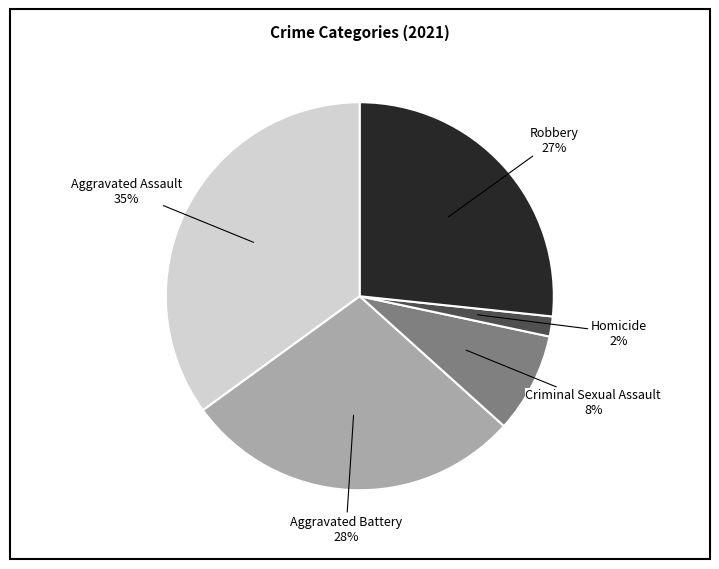

Is there a majority slice in this chart?

No